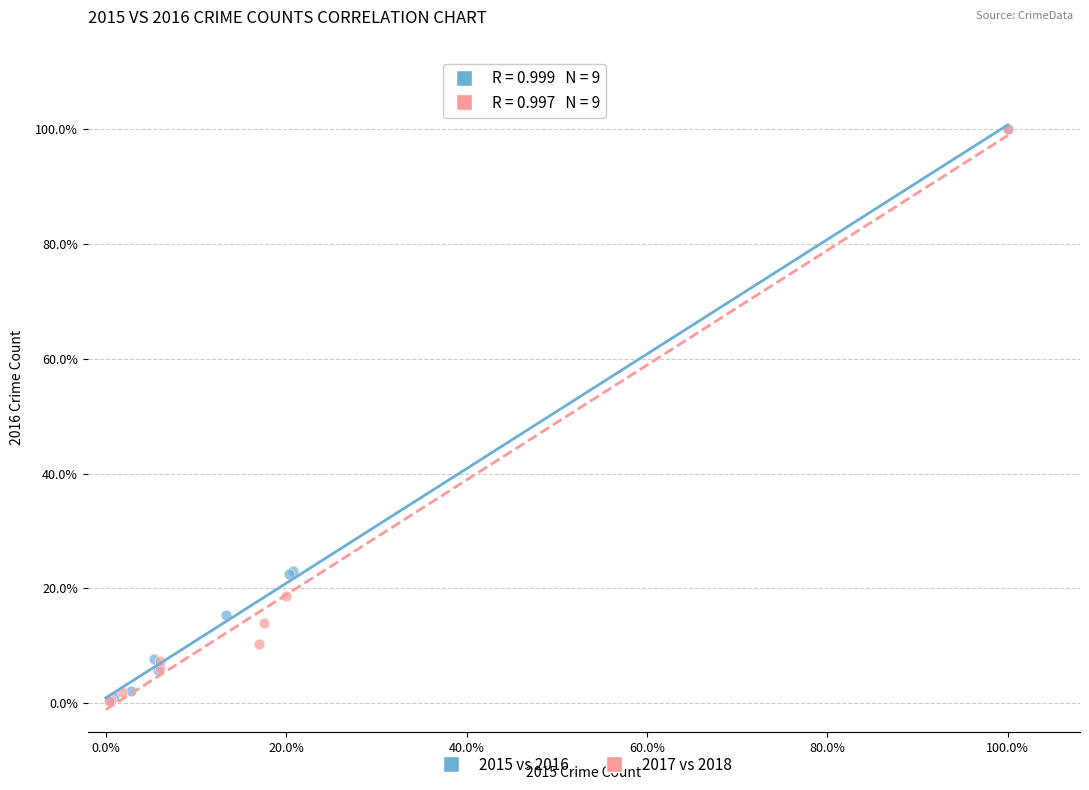

What are all the series names shown in the legend?

2015 vs 2016, 2017 vs 2018